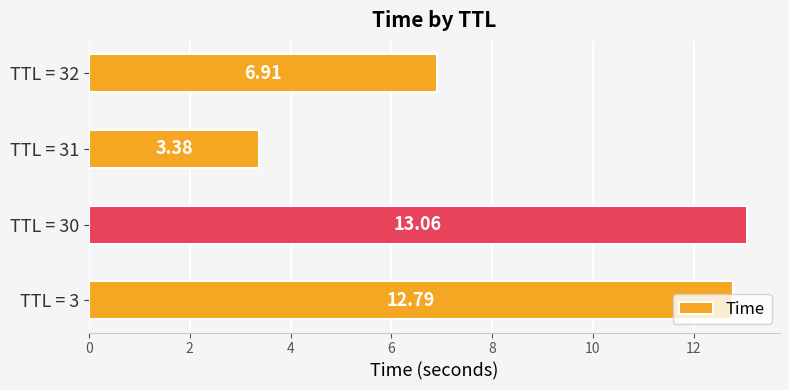

What is the change in value from TTL = 30 to TTL = 31?

-9.7